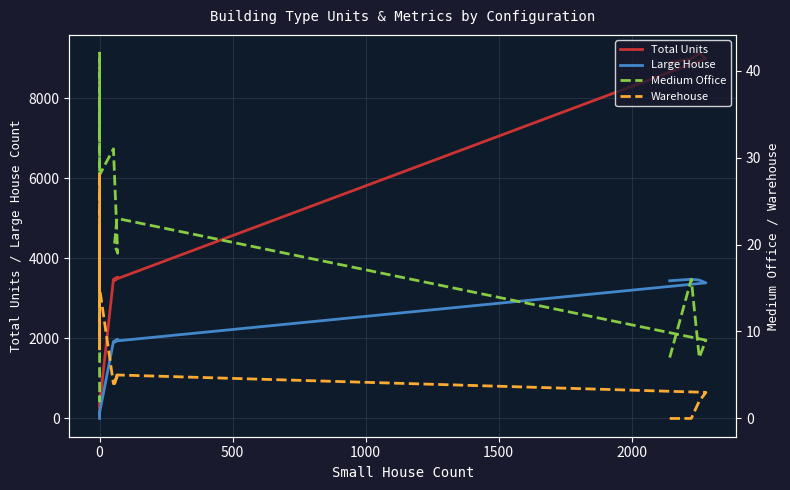

How many lines are shown in the chart?

4